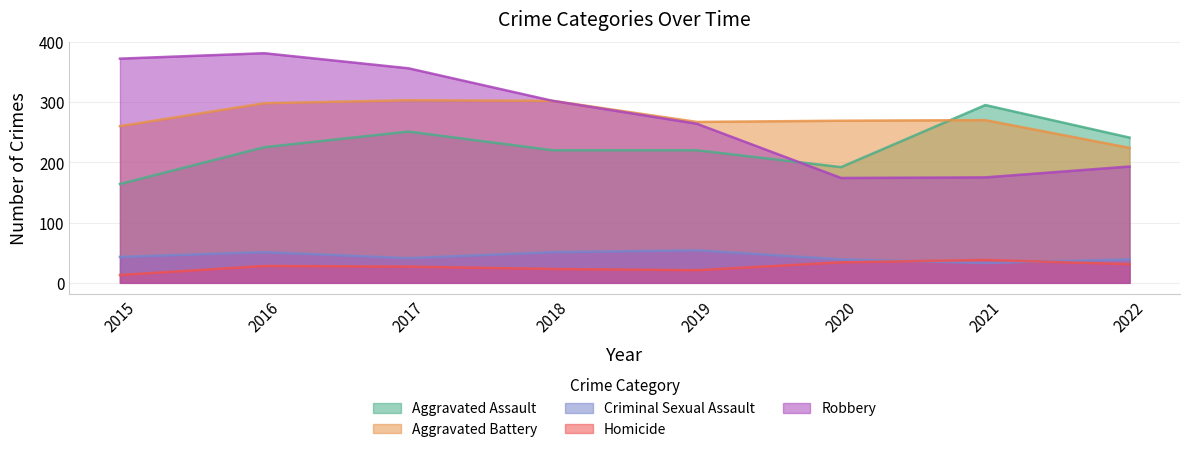

What are all the series names shown in the legend?

Aggravated Assault, Aggravated Battery, Criminal Sexual Assault, Homicide, Robbery